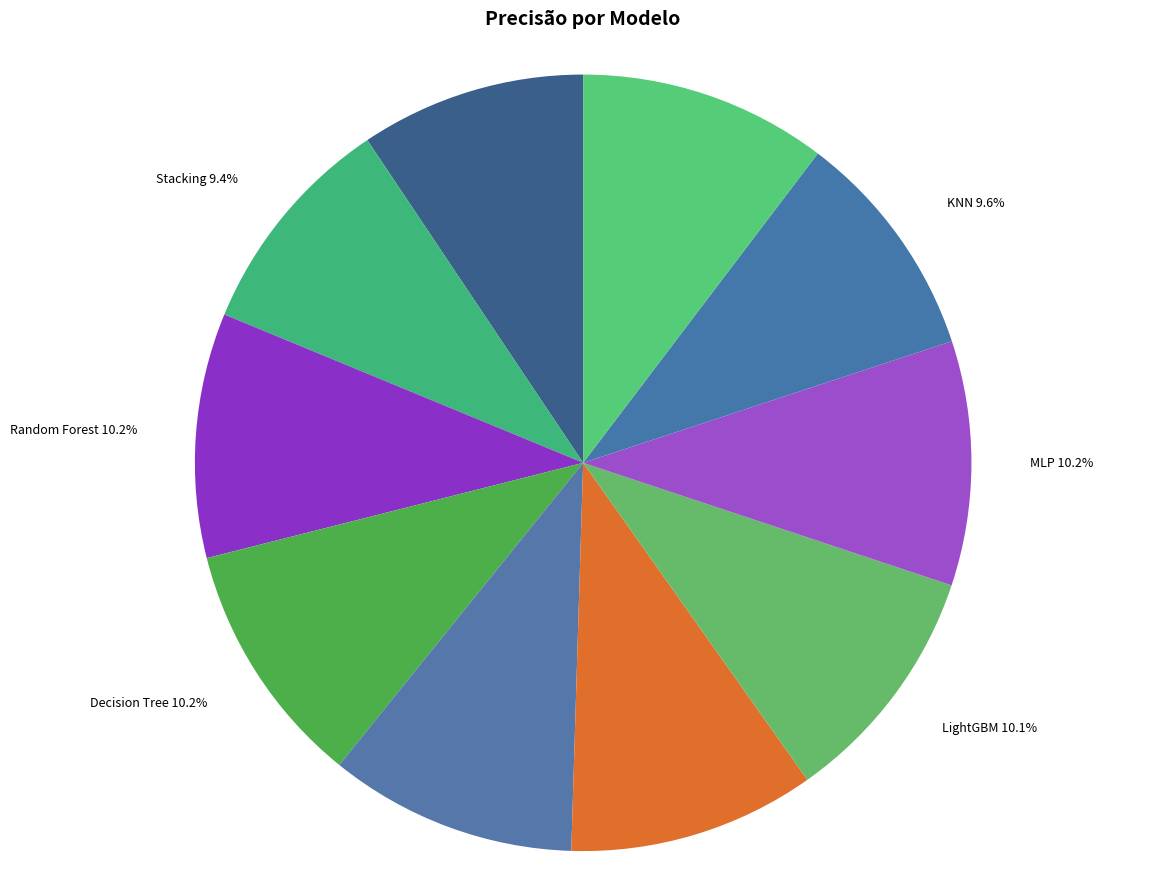

Combined, what portion of the pie is Stacking and MLP?

19.6%